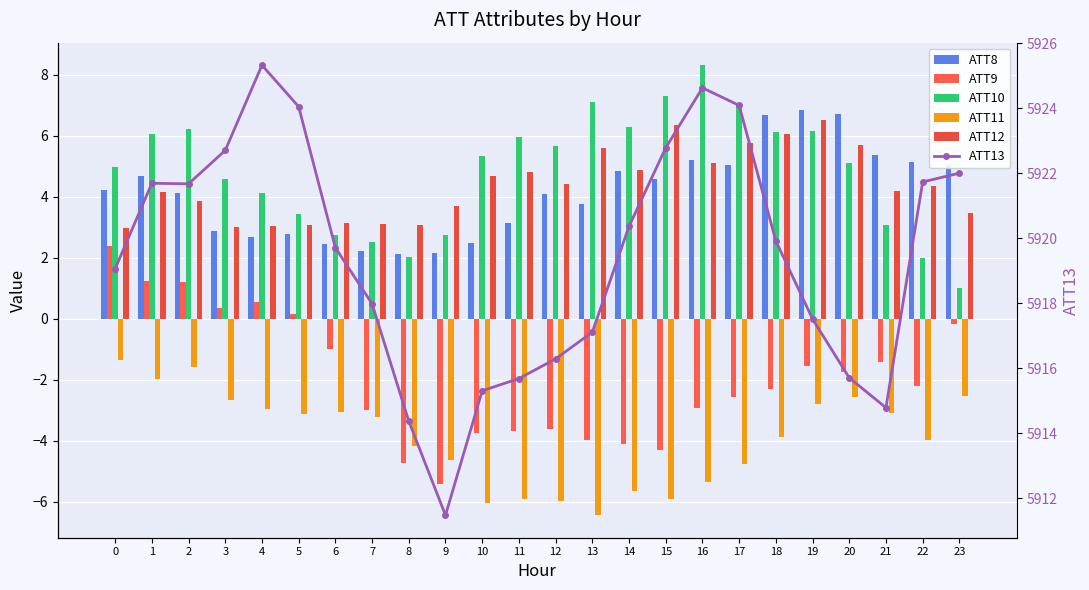

What is the smallest value displayed?

-6.4